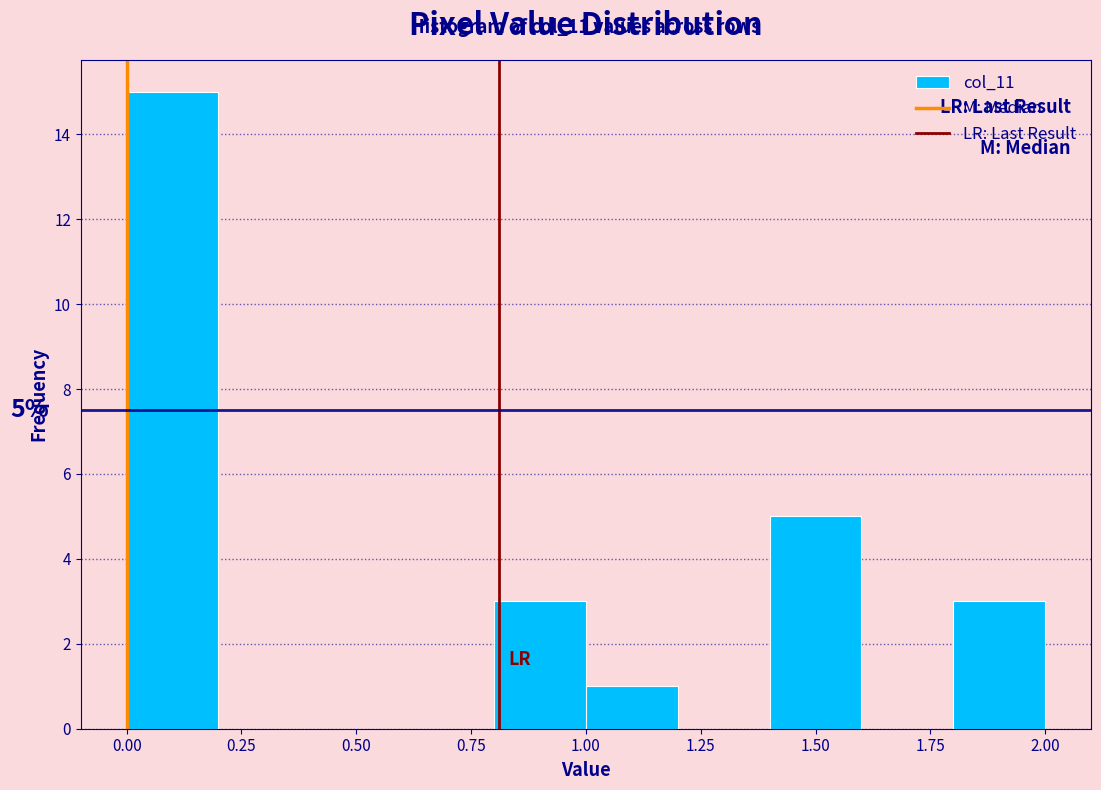

Over which range of the x-axis is the bar tallest?

0.0 to 0.2